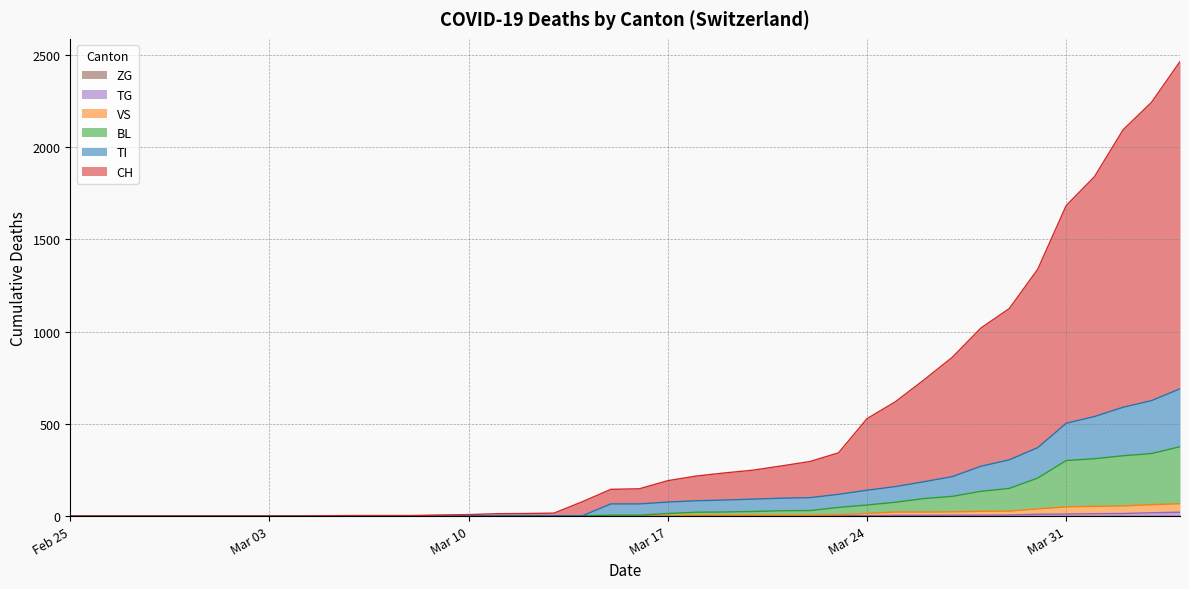

Does the chart have visible grid lines?

Yes